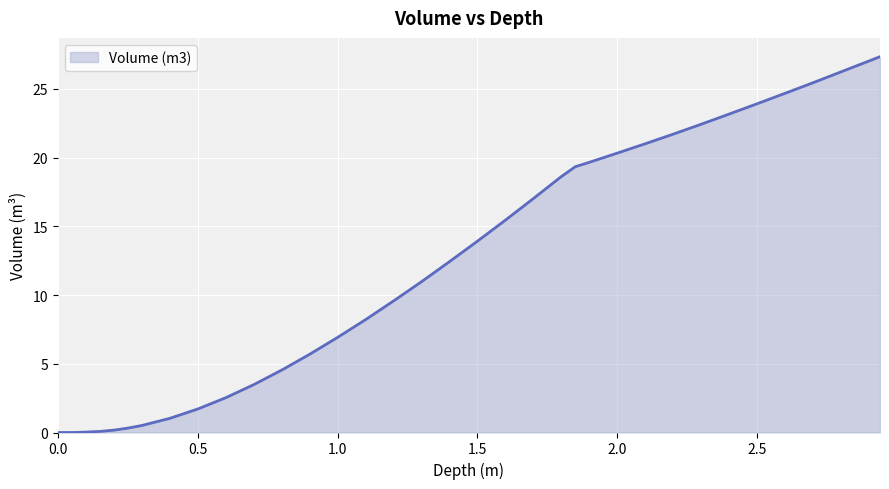

What is the greatest value displayed?

27.4